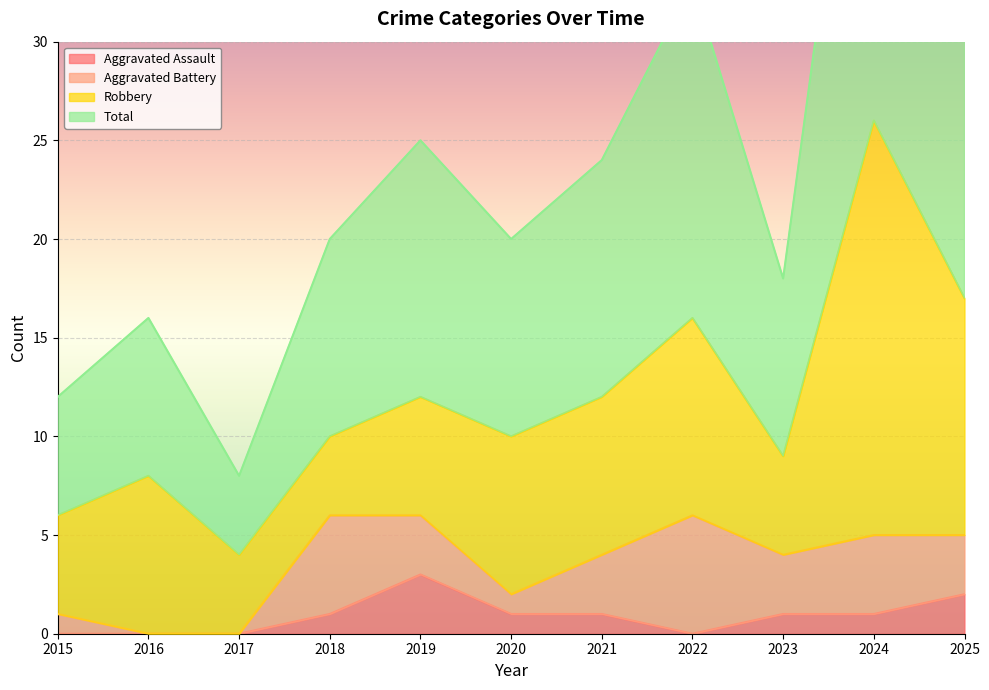

Which series has the largest total across all categories?

Total